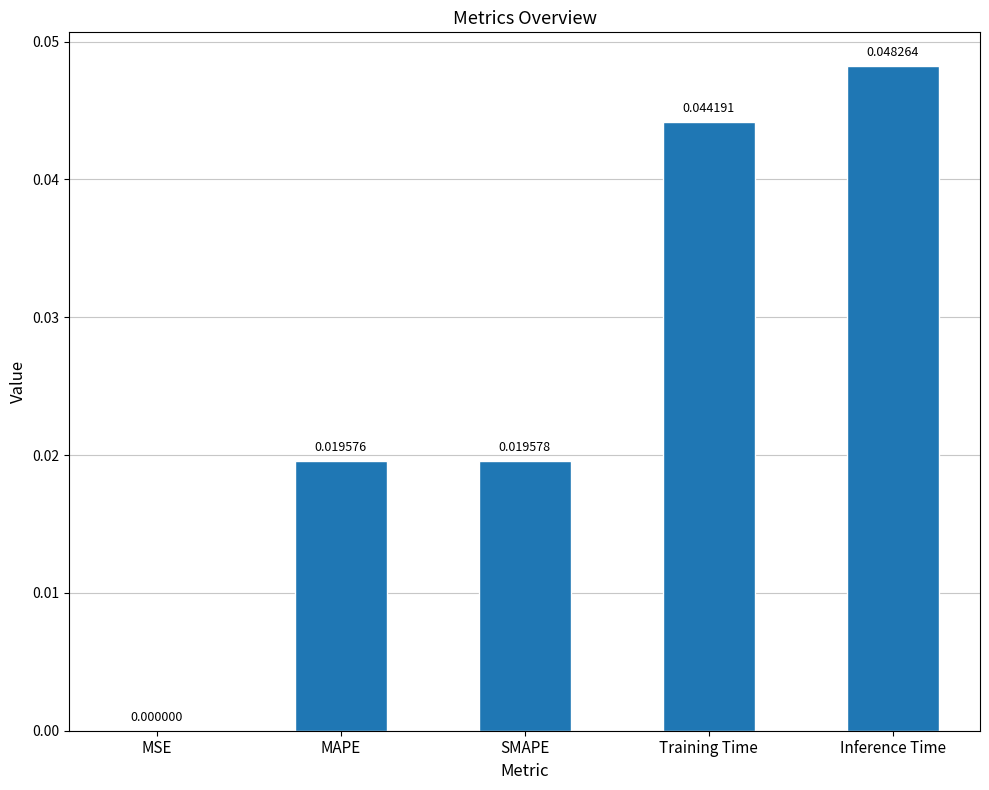

Where is the data nearest to the value 0?

MSE